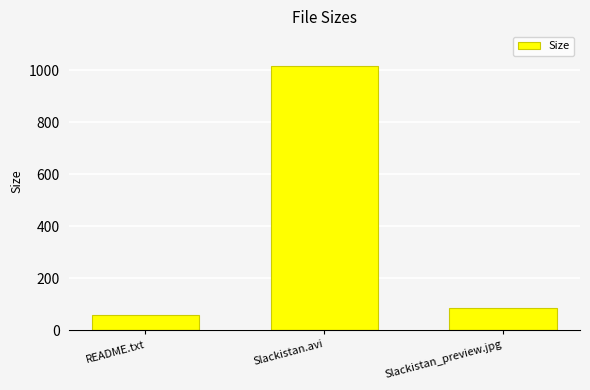

What is the label of the 3rd bar from the right?

README.txt